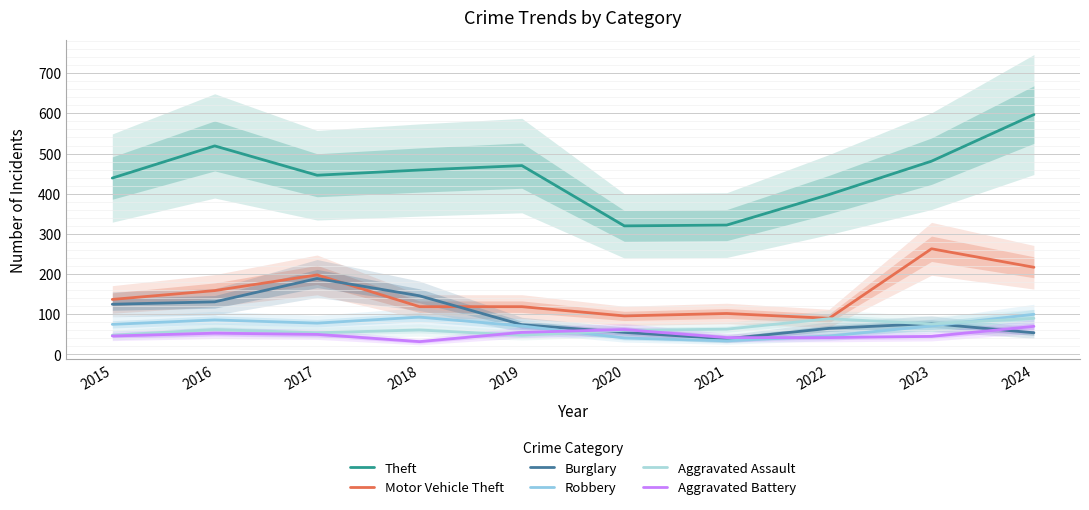

The value of Robbery at 2023 is 19. True or false?

False